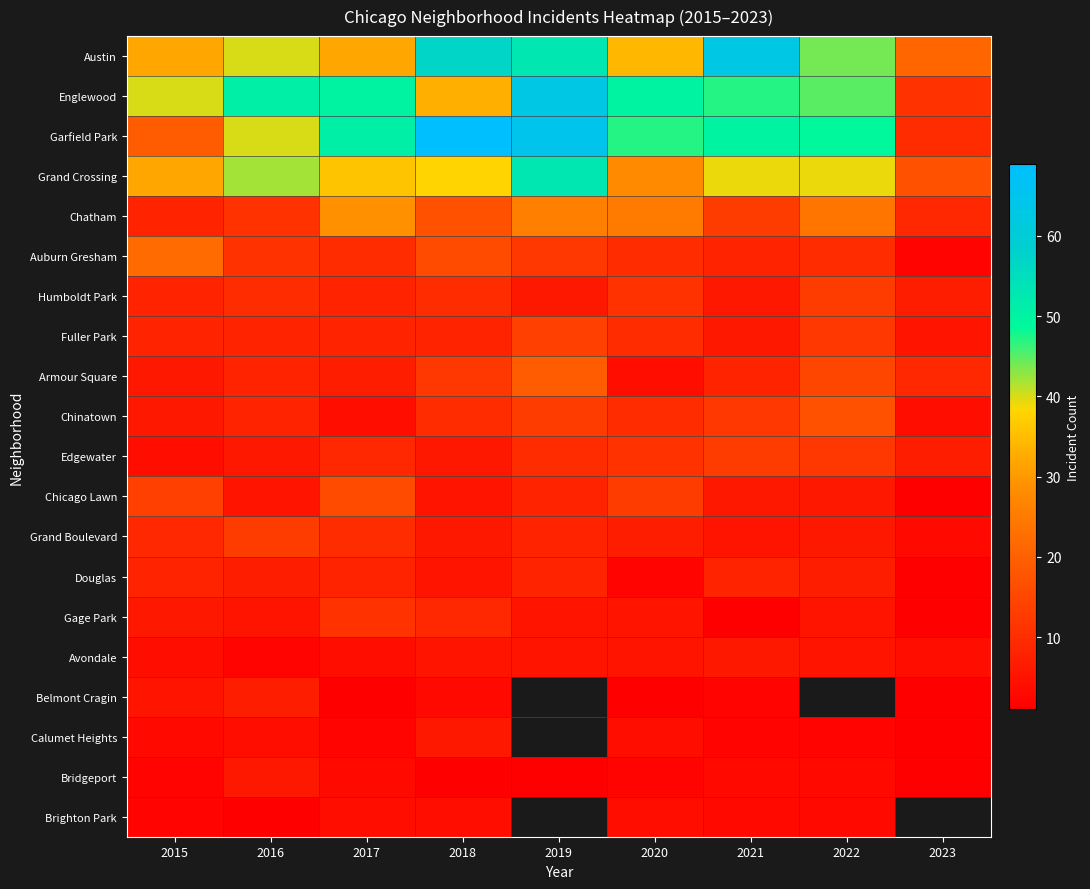

Between 2018 and 2023, which is larger?

2018